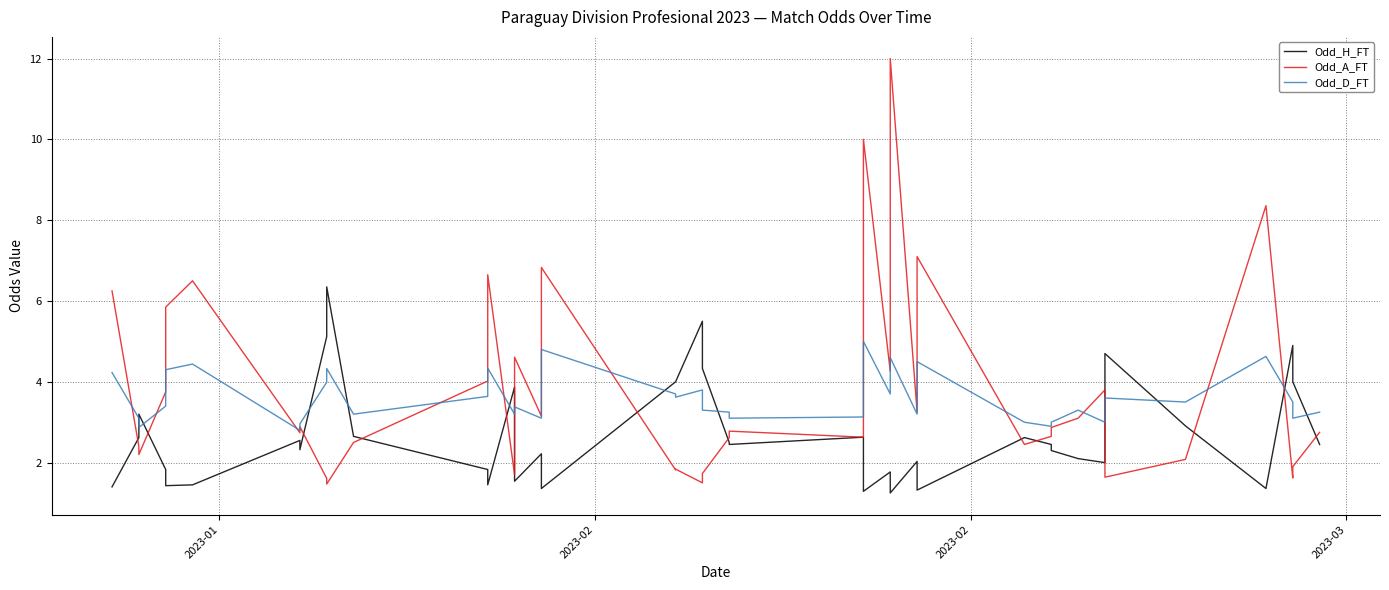

At how many categories does at least one series exceed 6?

9